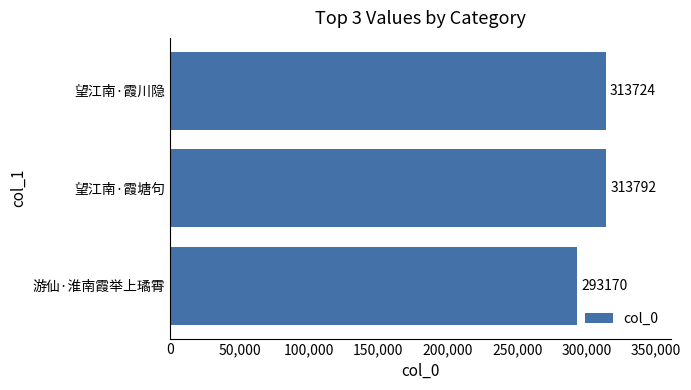

What is the change in value from 望江南·霞塘句 to 望江南·霞川隐?

-68